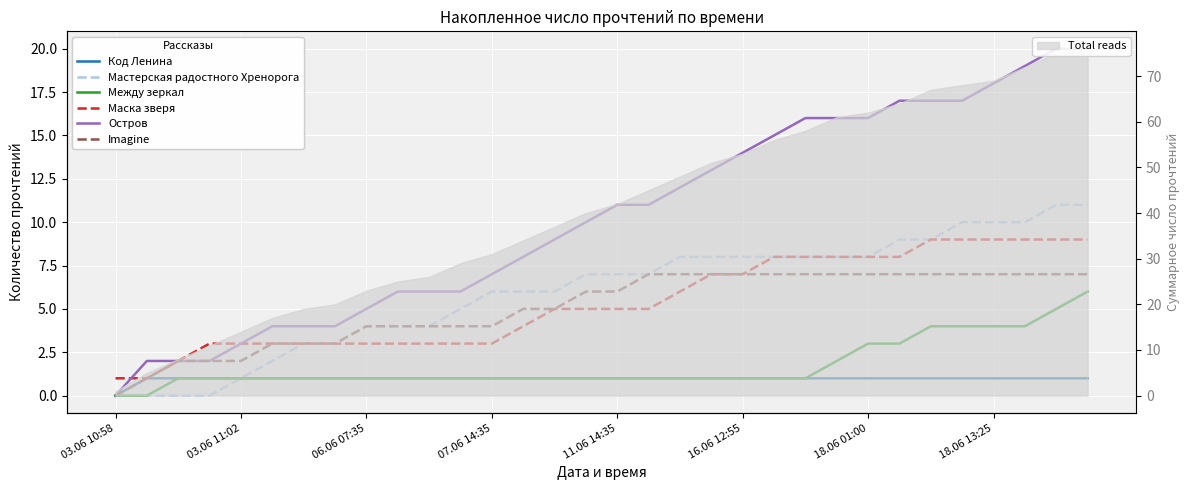

Which category has the highest value in the Между зеркал series?

31